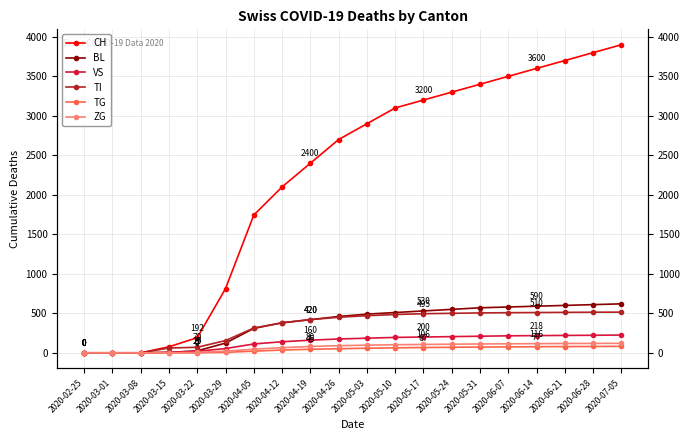

True or false: TG and ZG intersect in this chart.

False